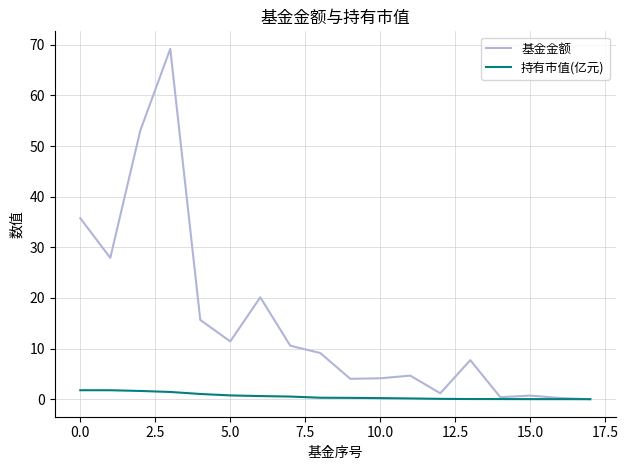

List the series in order of their overall mean, highest first.

基金金额, 持有市值(亿元)